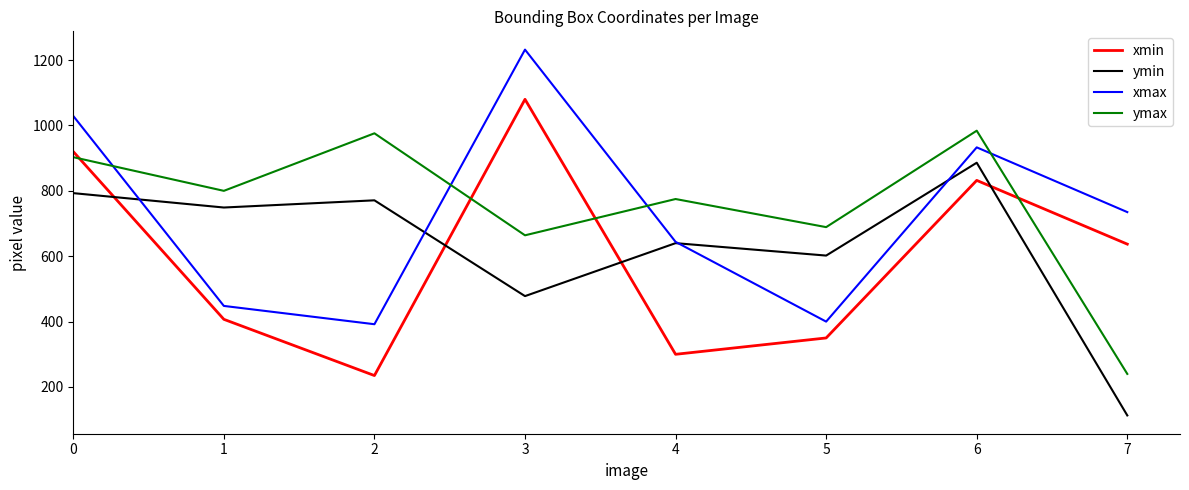

True or false: xmax has a value of 933 at 6.

True